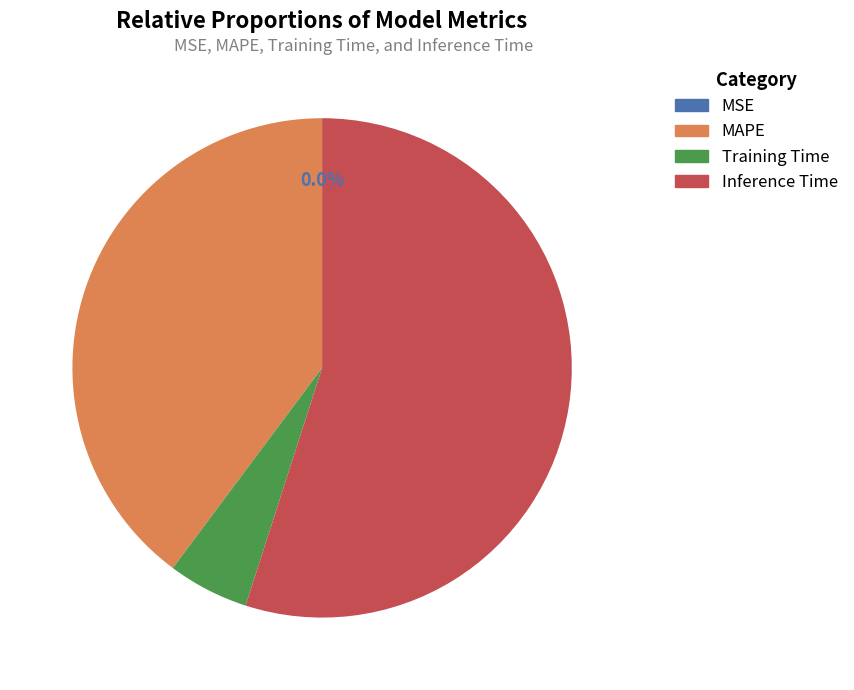

True or false: MAPE accounts for 40% of the total.

True